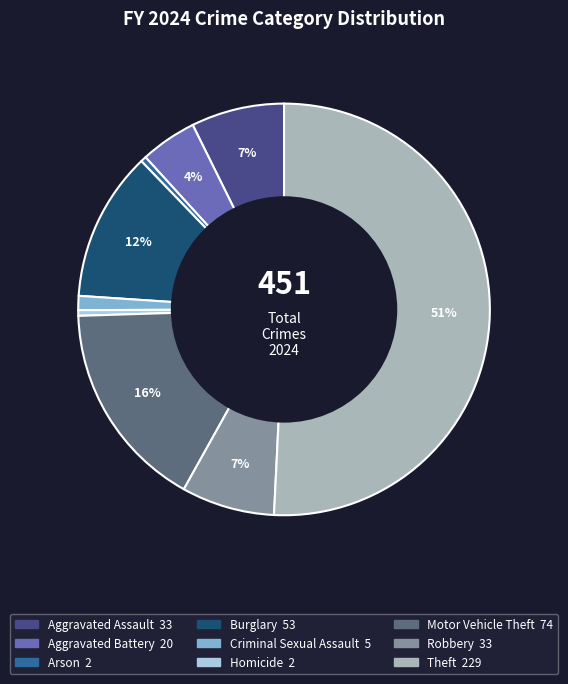

Which slice represents more than half of the pie?

Theft